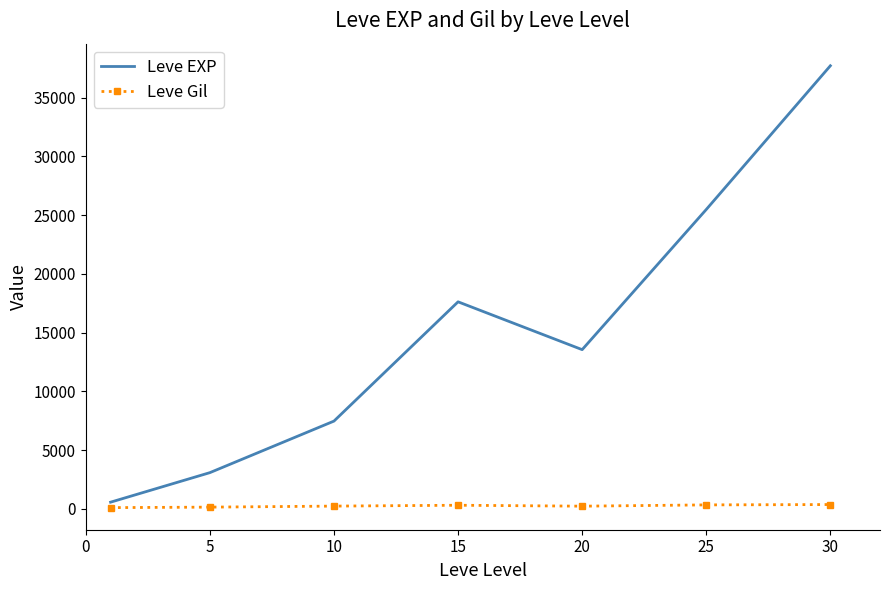

Which series has the largest range (max minus min)?

Leve EXP